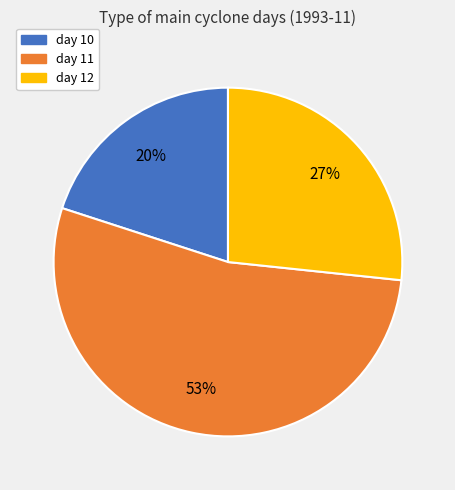

To the nearest percent, what portion does day 10 represent?

20%